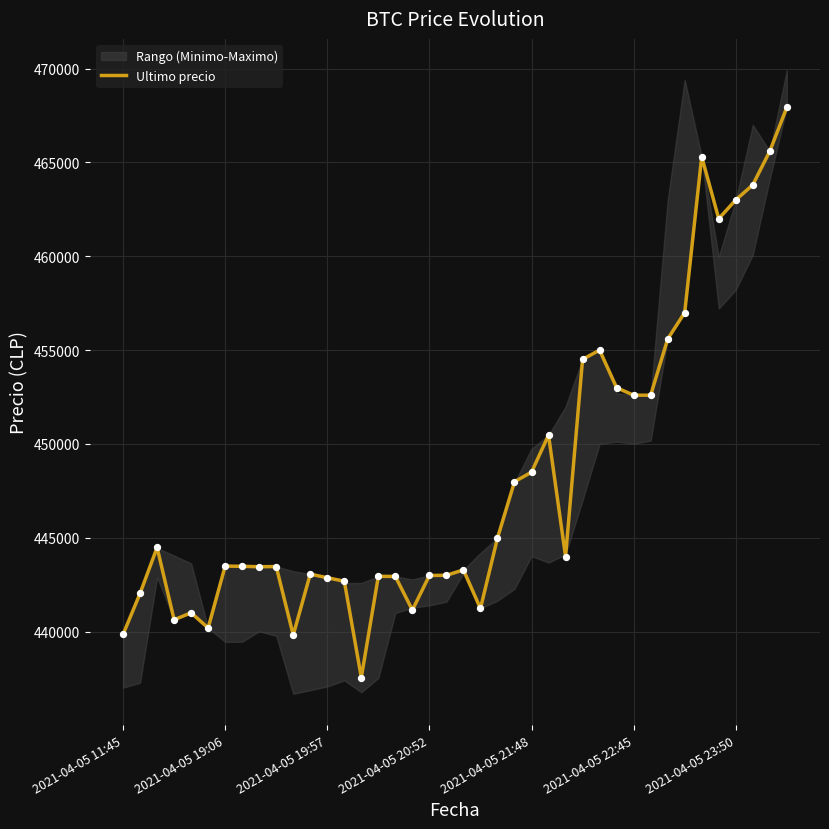

What is the minimum value for Ultimo precio?

437562